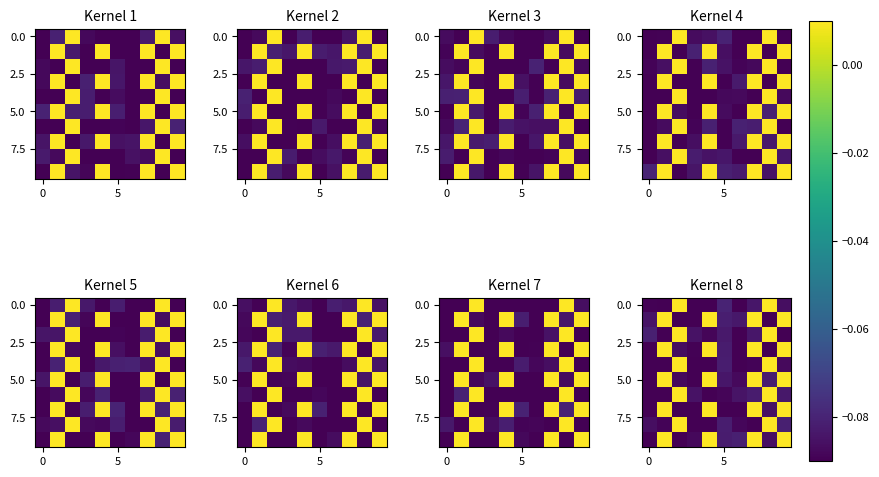

Between 4 and 2, which is larger?

2